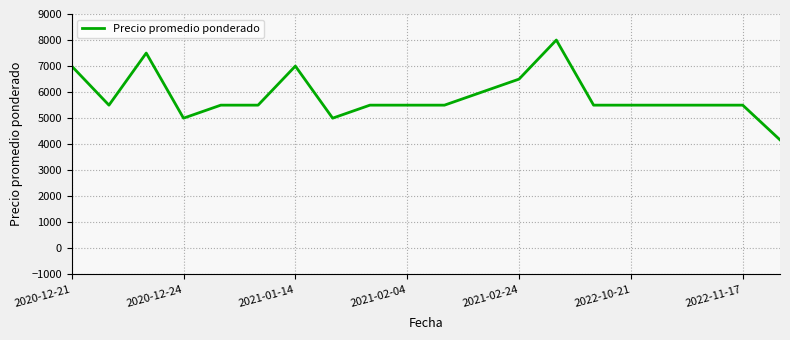

What is the difference between the maximum and minimum values?

3833